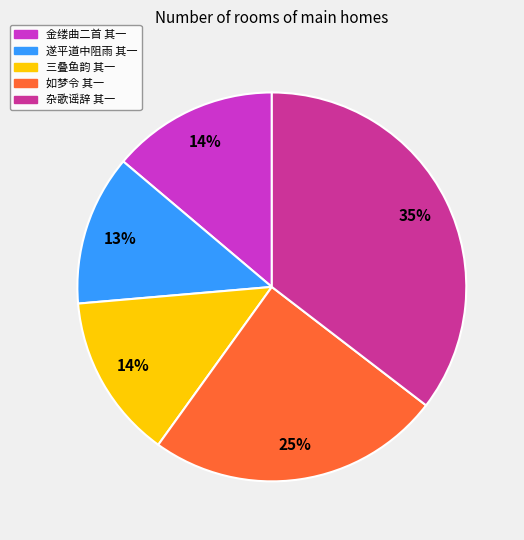

To the nearest percent, what is the average slice percentage?

20%